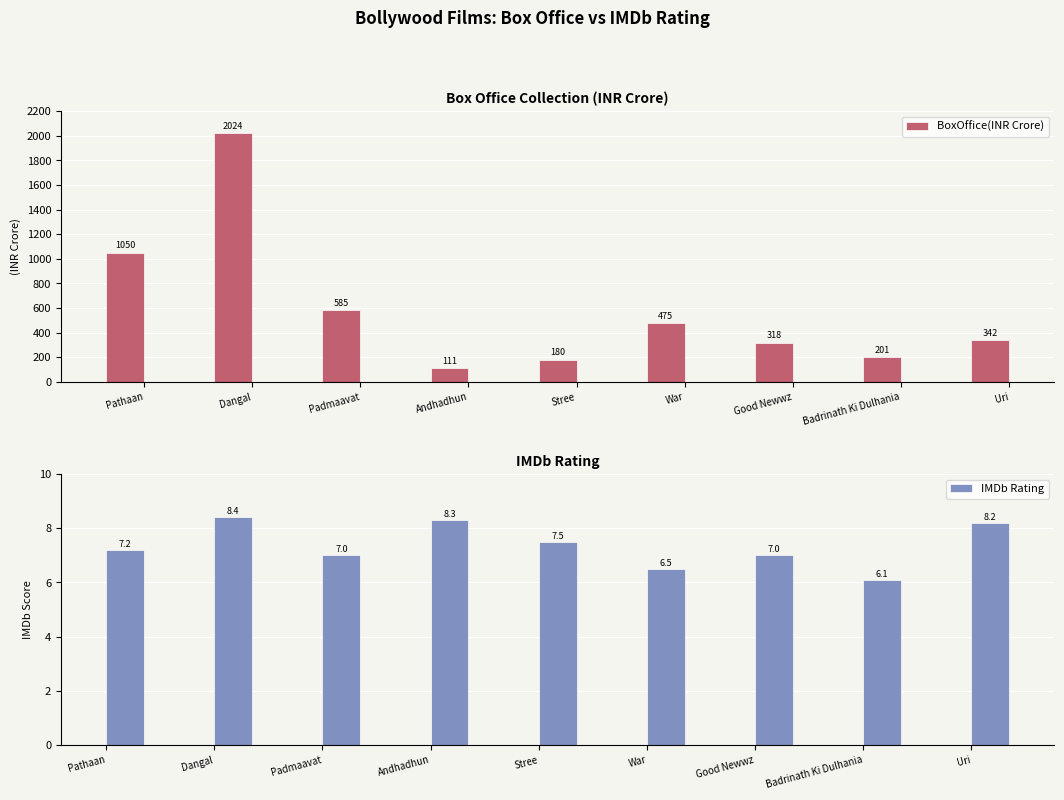

What is the sum of all IMDb Rating values?

66.2